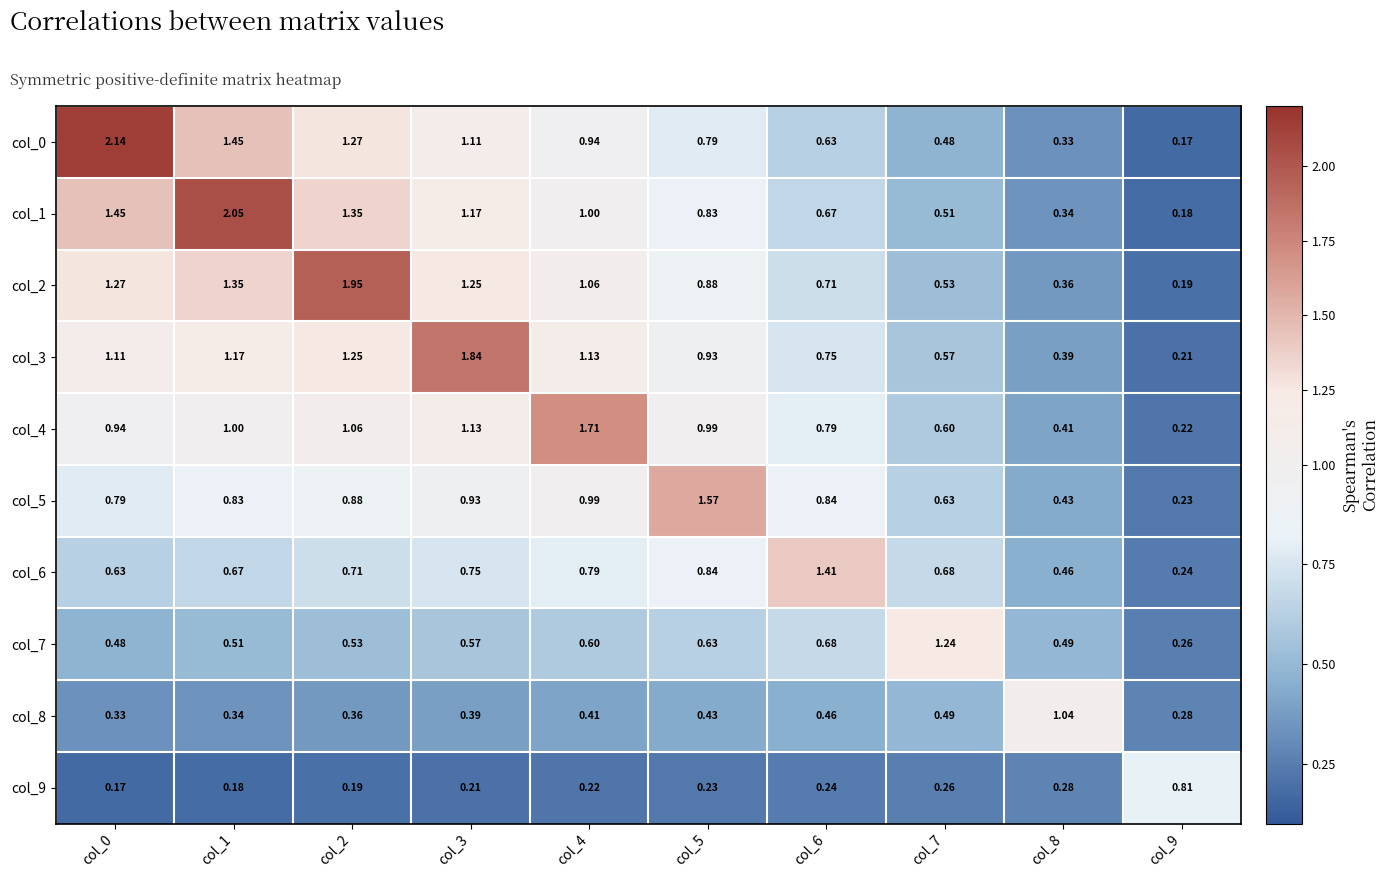

Is the value of col_8 at col_0 greater than the value of col_7 at col_6?

No